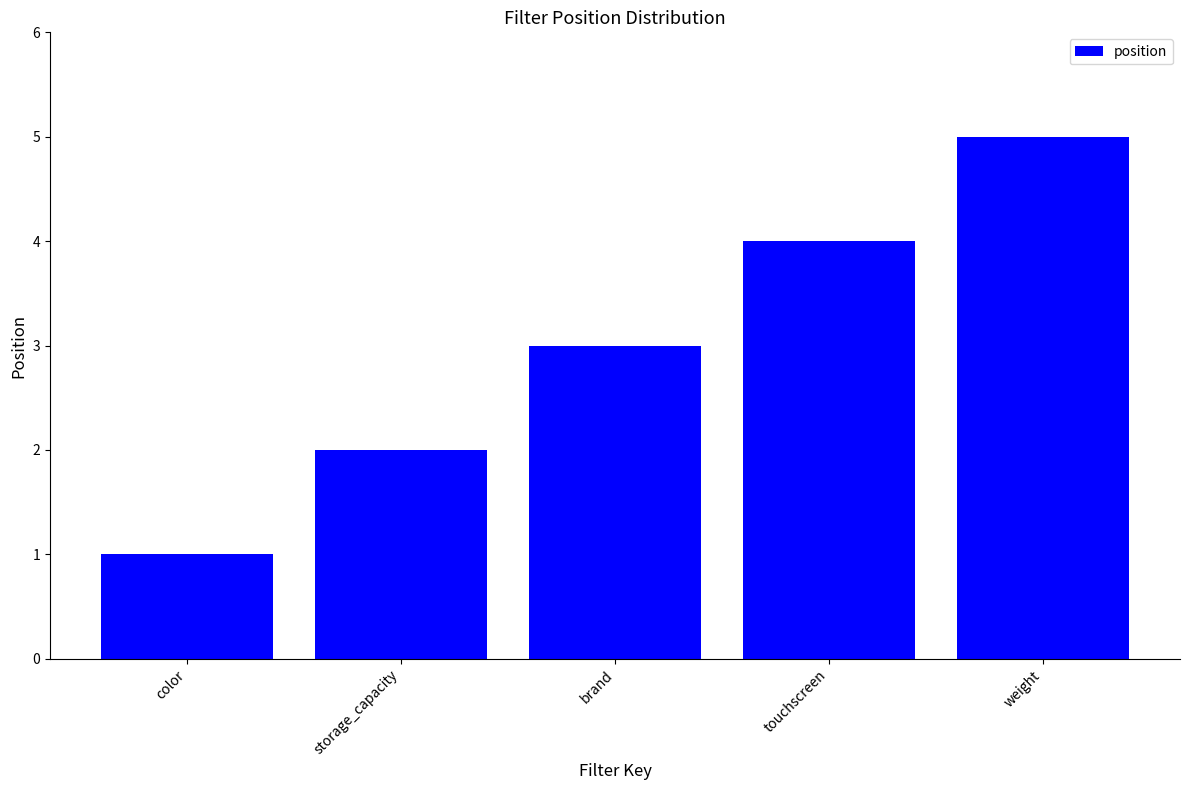

What is the value of the 2nd bar from the left?

2